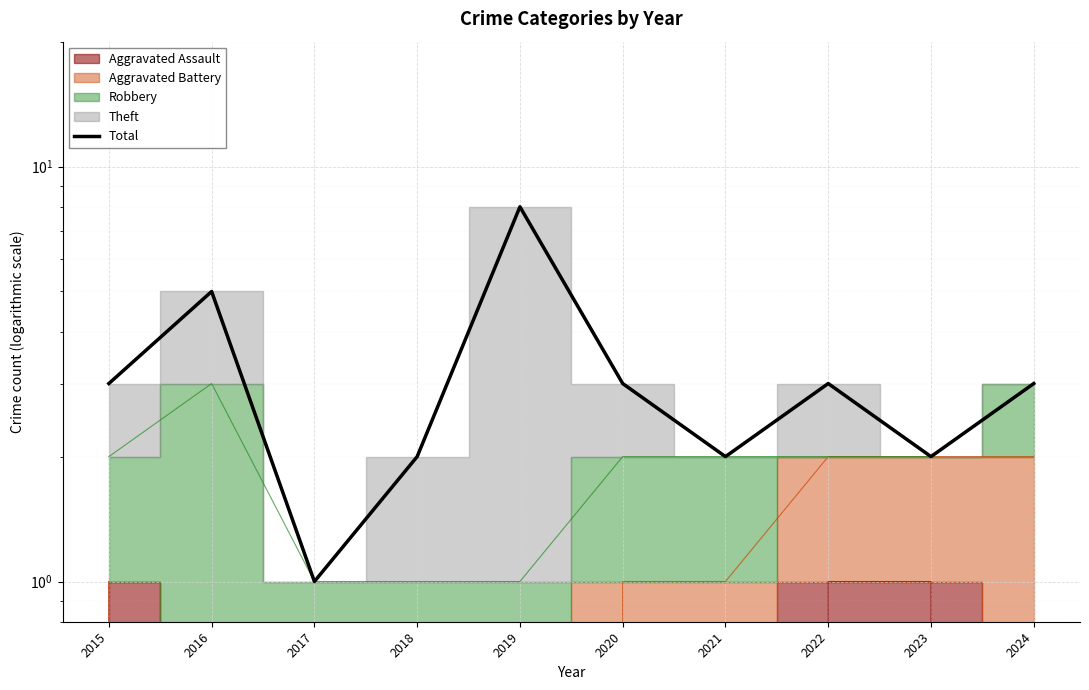

List the labels in order of value, smallest first.

2017, 2018, 2021, 2023, 2015, 2020, 2022, 2024, 2016, 2019